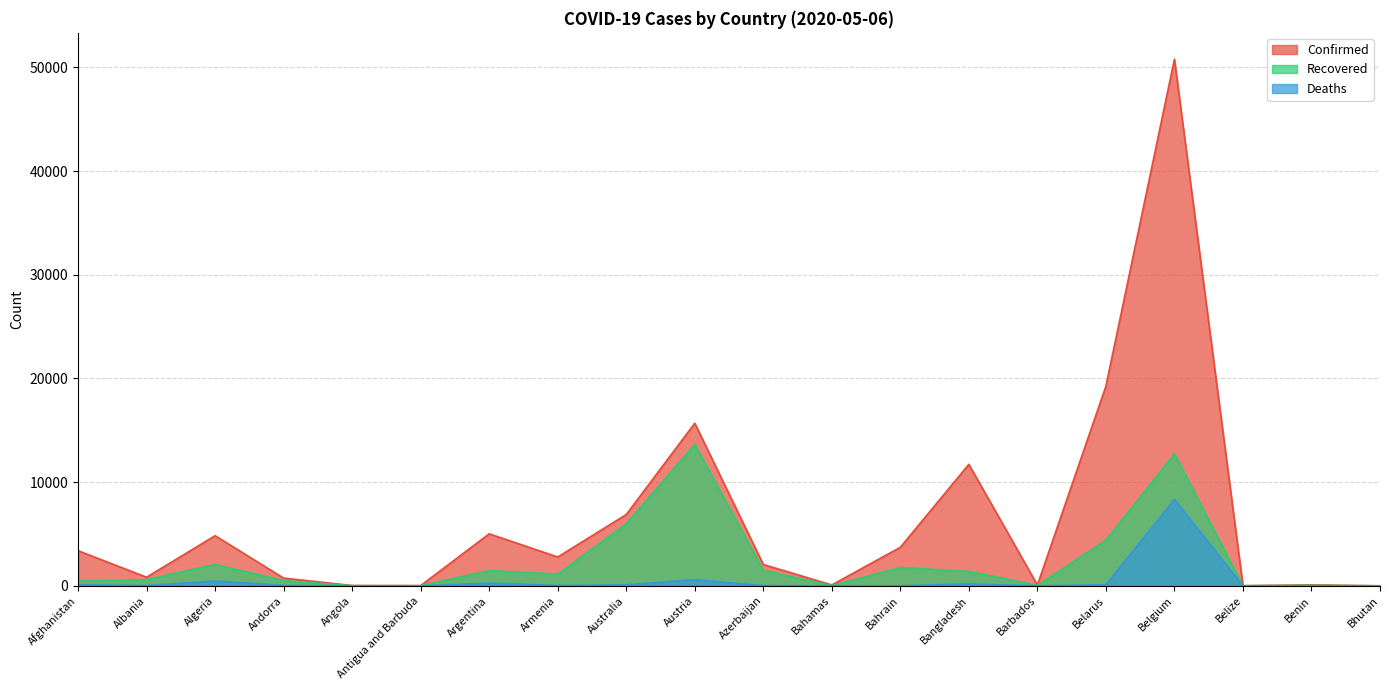

Is the value of Deaths at Afghanistan greater than the value of Recovered at Bahamas?

Yes